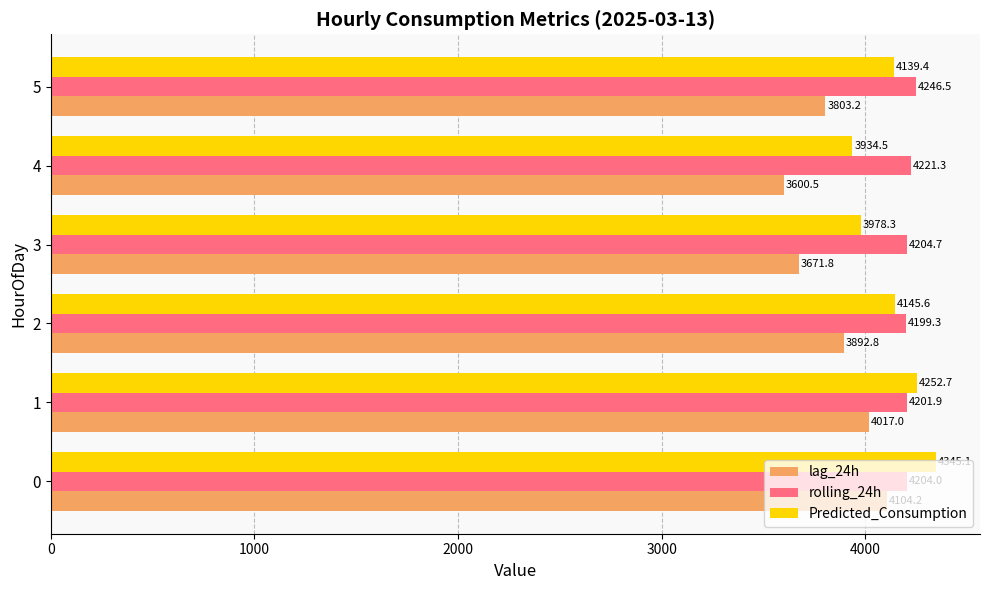

Where is lag_24h nearest to the value 3852?

2